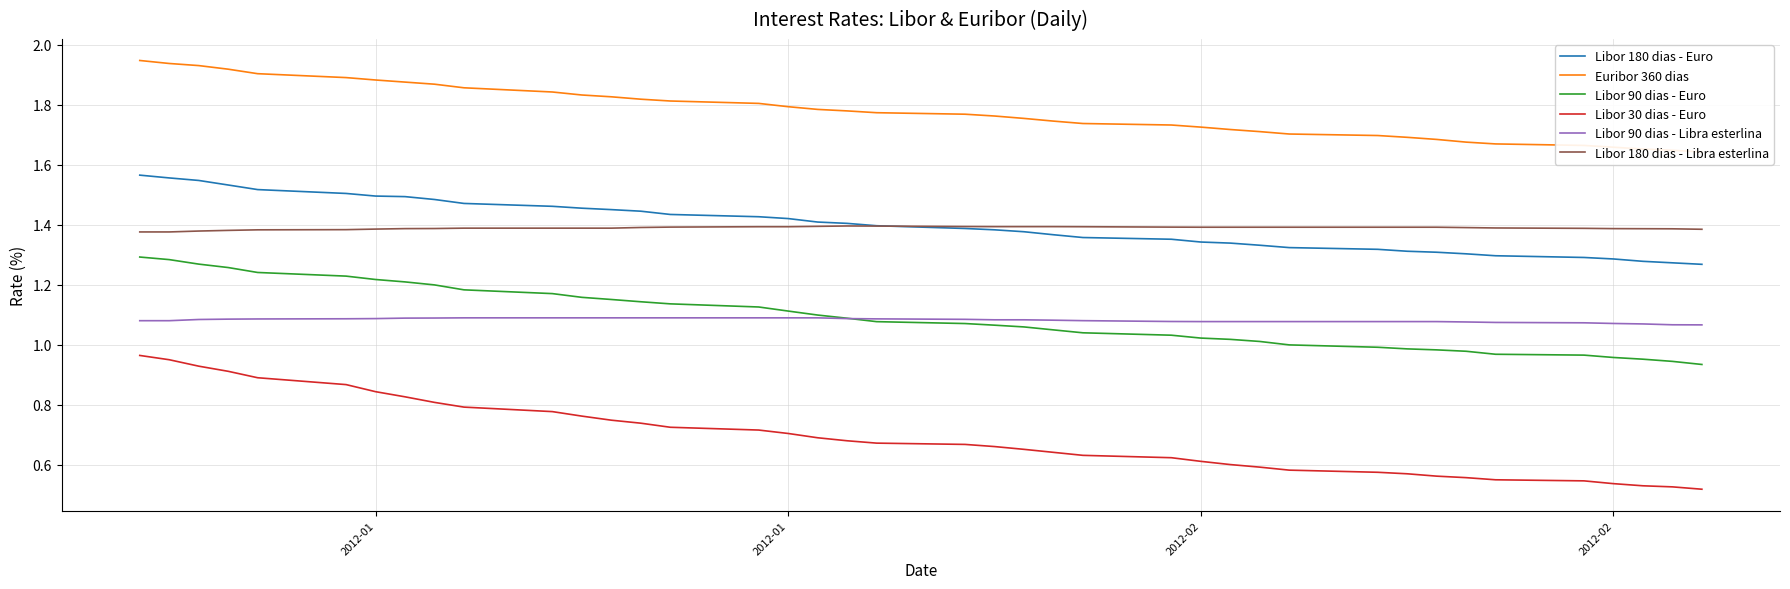

What is the average value of the Libor 90 dias - Libra esterlina series?

1.1